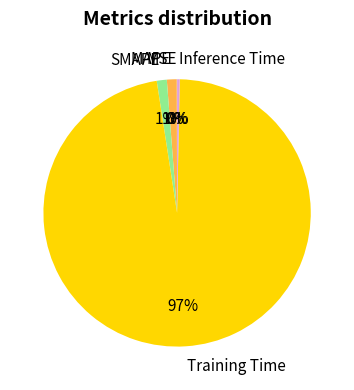

Is the sum of MAPE and SMAPE greater than half?

No